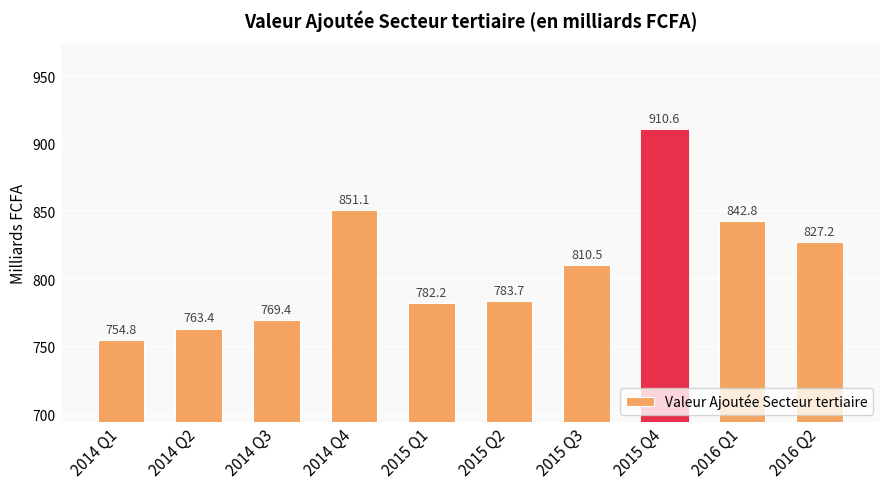

Which category has the highest value across all series?

2015 Q4